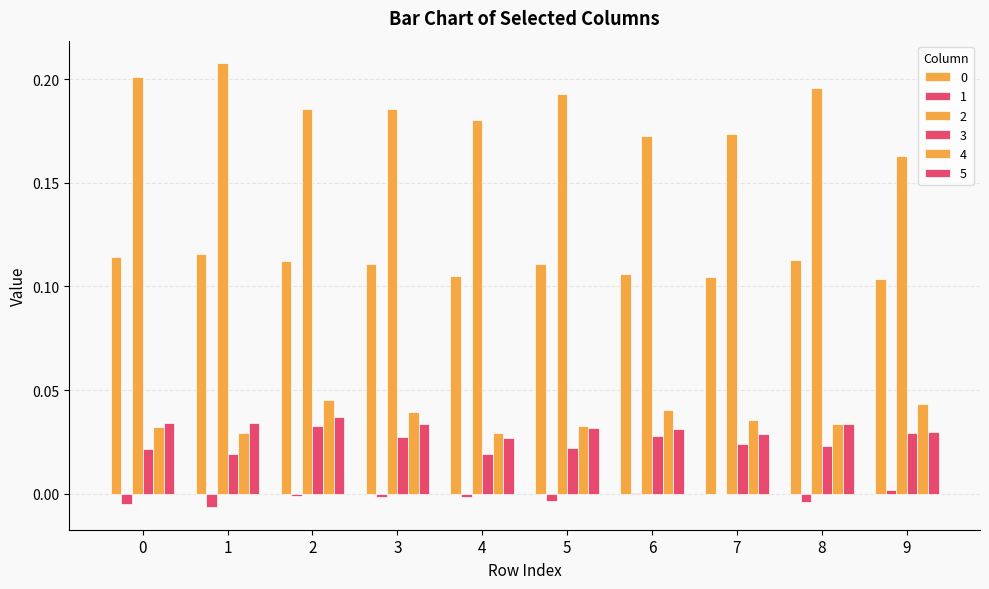

Count the number of data series in this chart.

6